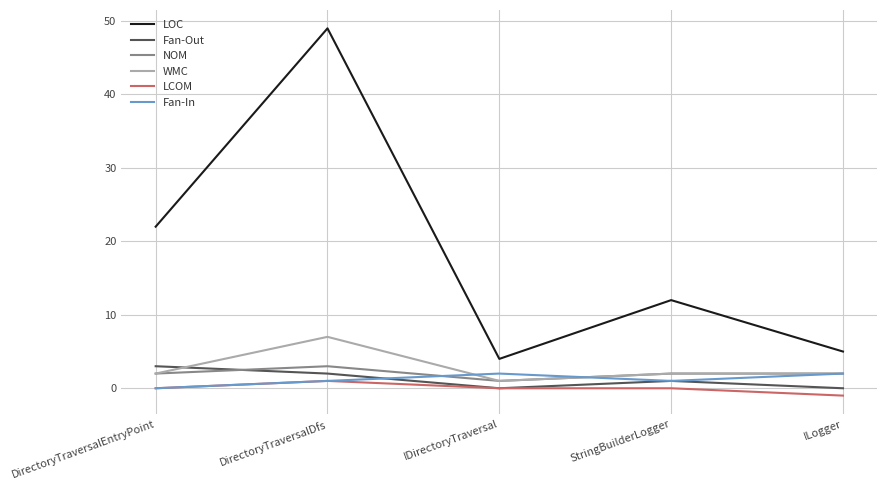

At which label does LOC reach its minimum?

IDirectoryTraversal